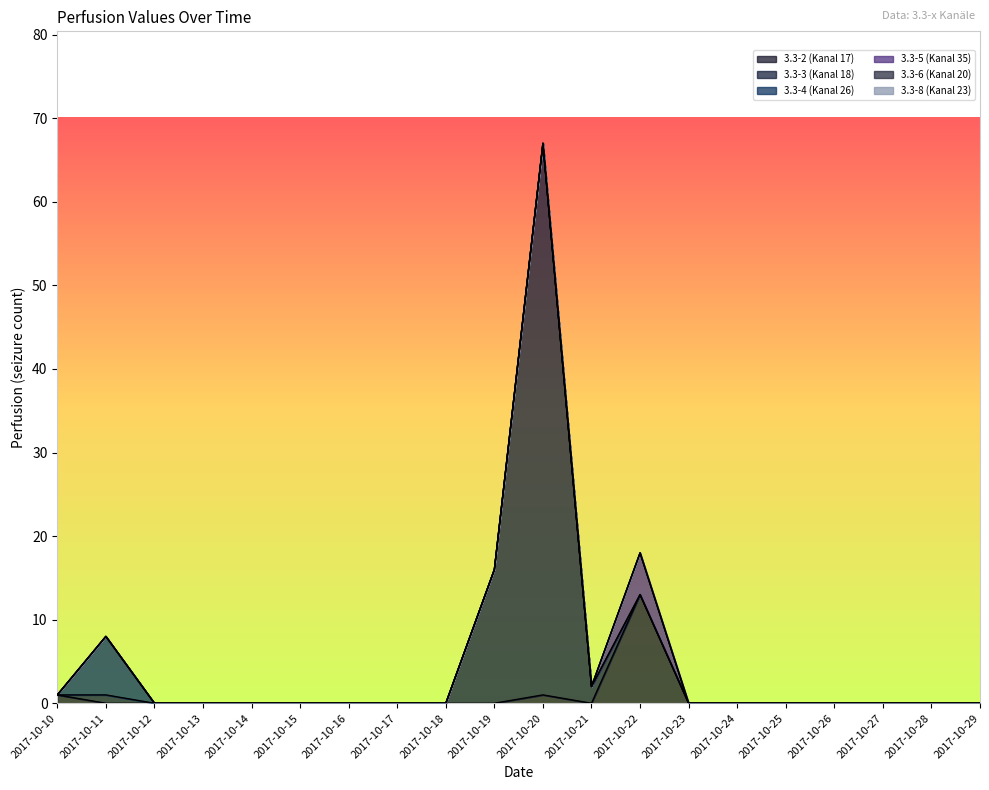

At how many categories does at least one series exceed 21?

1